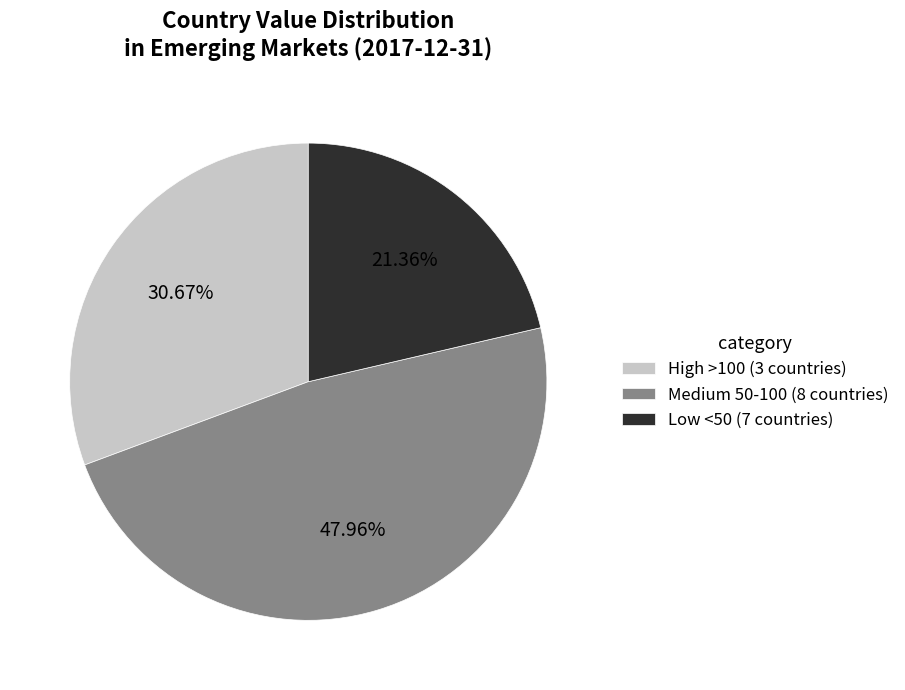

Is the sum of High >100 (3 countries) and Low <50 (7 countries) greater than half?

Yes